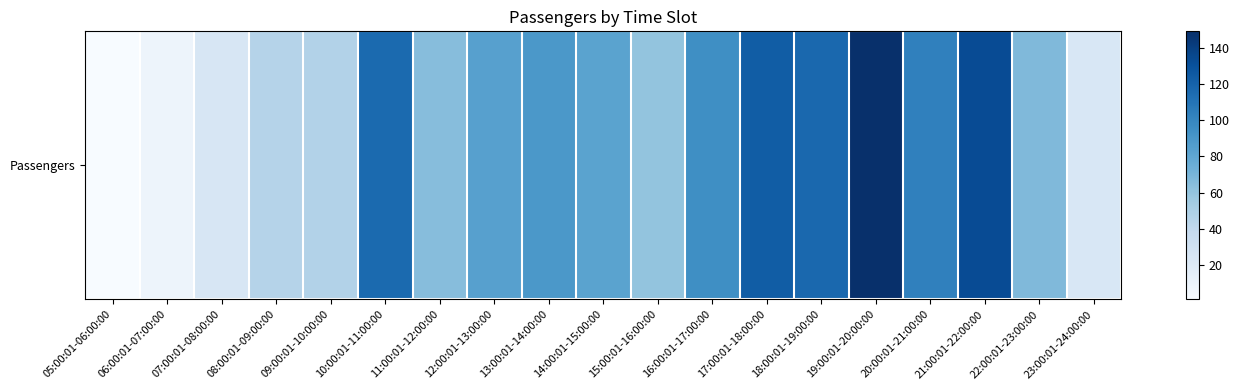

What is the ratio of the value at 20:00:01-21:00:00 to the value at 07:00:01-08:00:00?

4.1